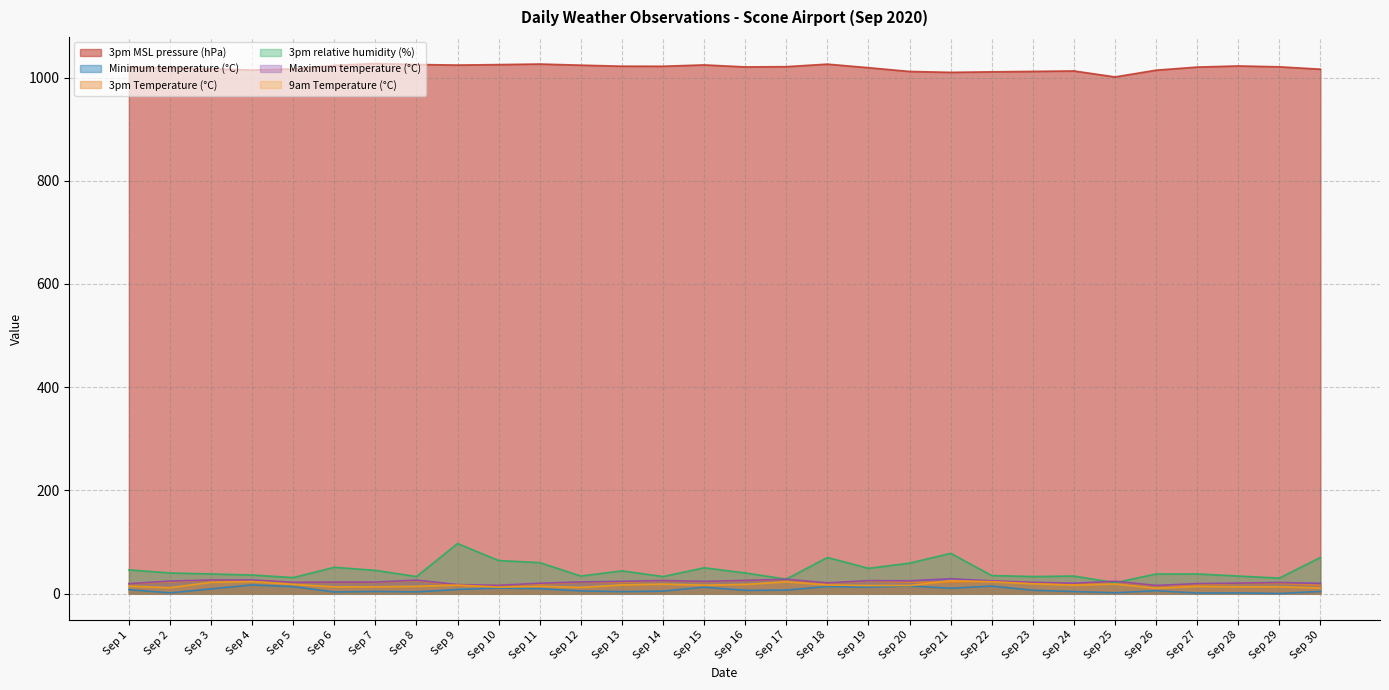

Count the number of categories in the chart.

30